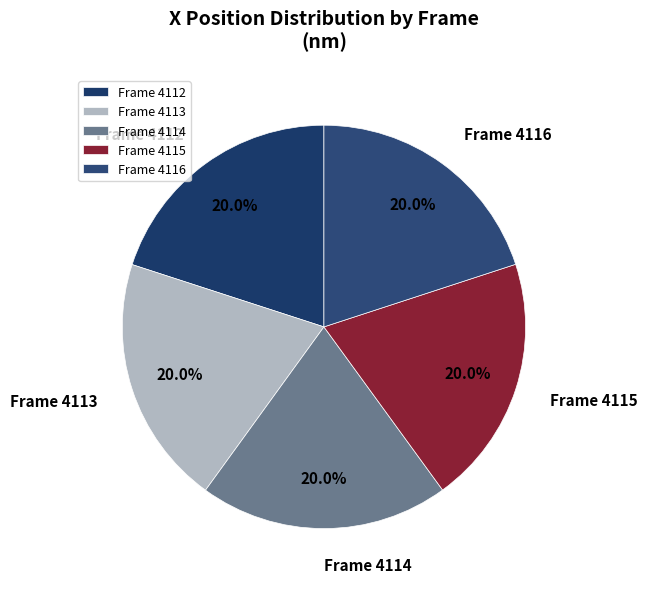

Is it true that Frame 4116 is 29% of the pie?

False